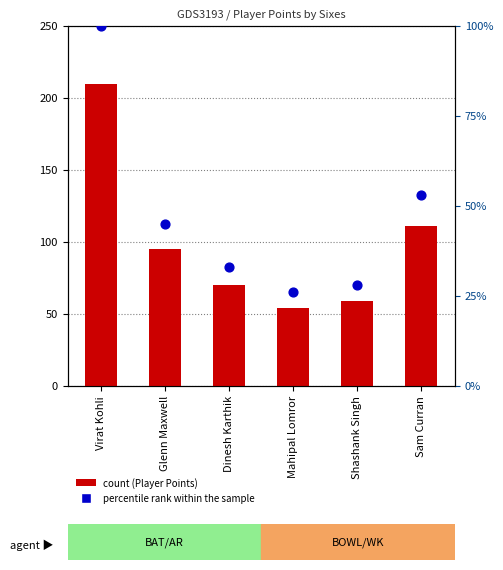

Which series contains the lowest Y value?

percentile rank within the sample